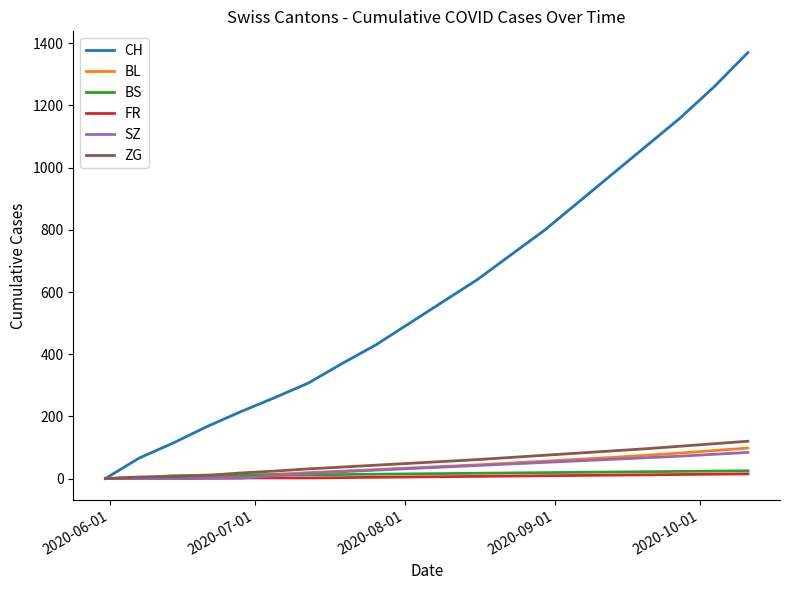

What is the maximum value for ZG?

120